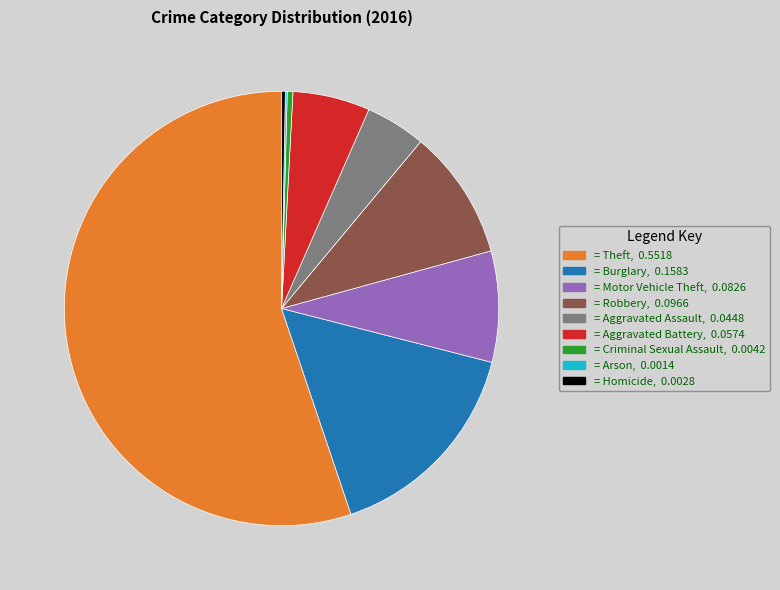

Is there a majority slice in this chart?

Yes